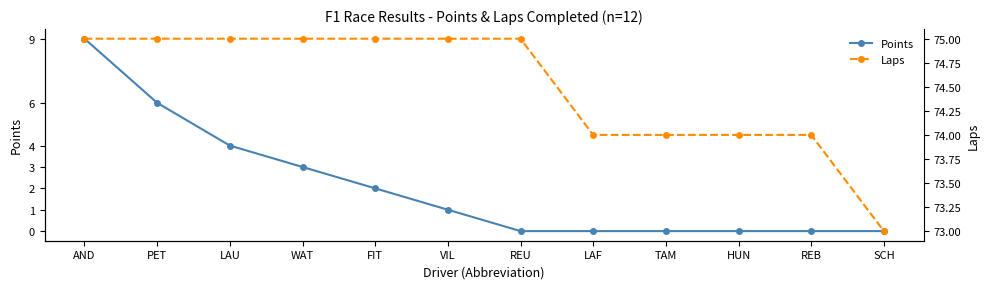

The Laps series shows 110 at LAU. True or false?

False